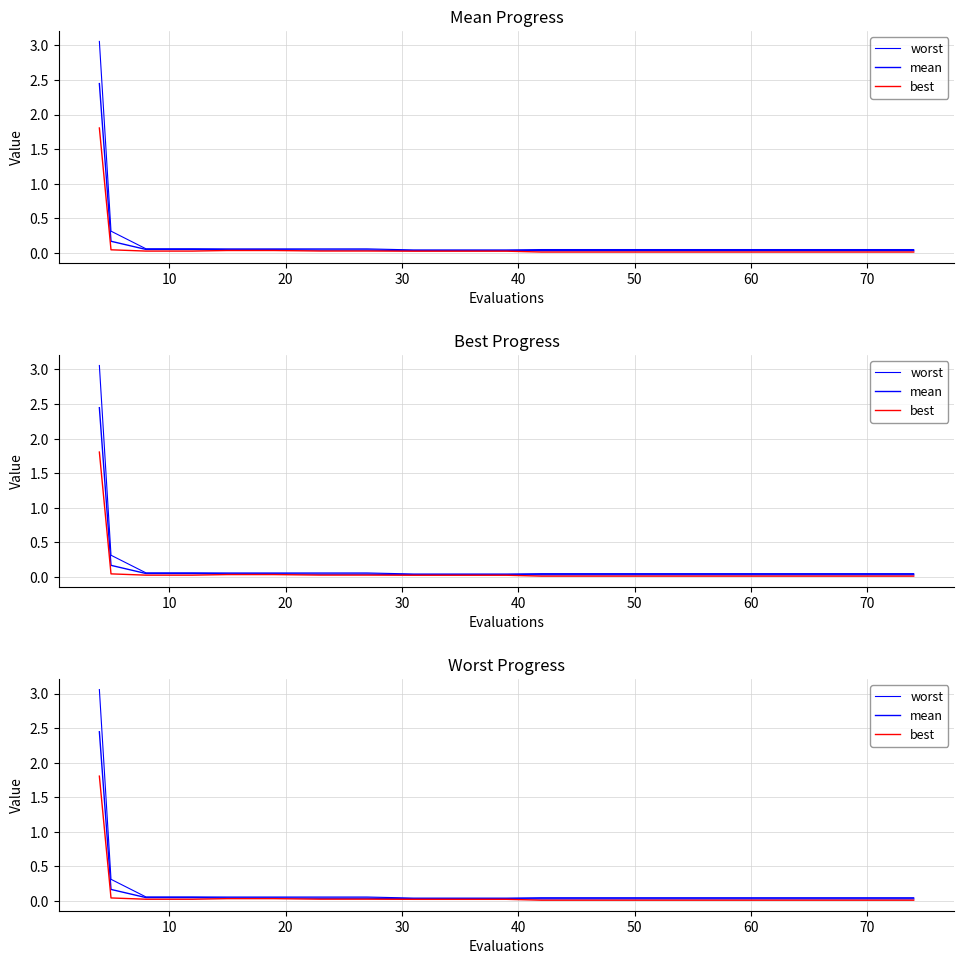

What are all the series names shown in the legend?

worst, mean, best